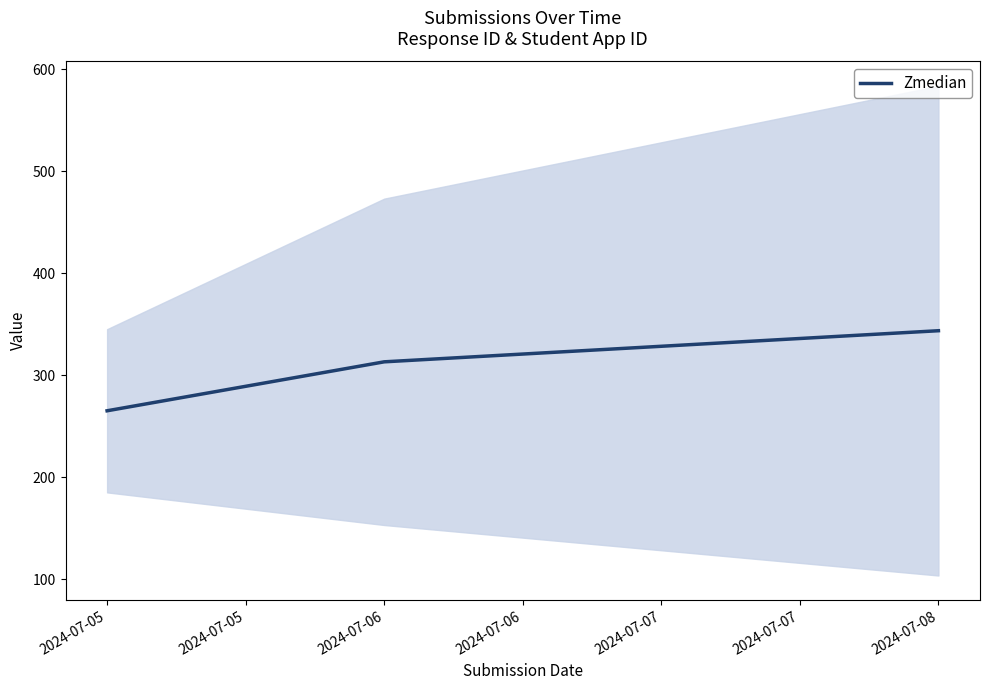

What is the minimum value shown in the chart?

265.0